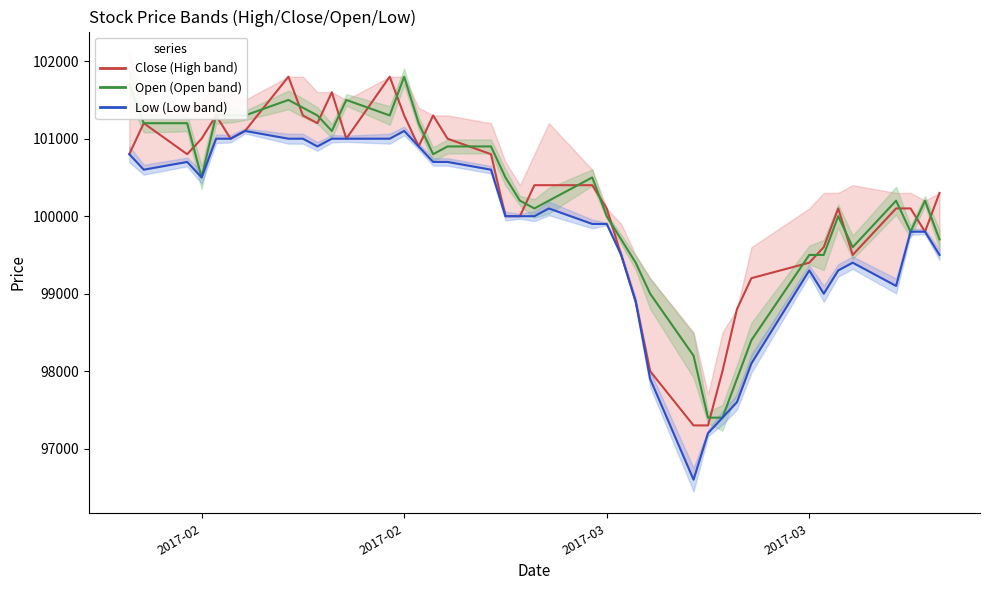

Is the value of Close at 31 greater than the value of Low at 12?

No